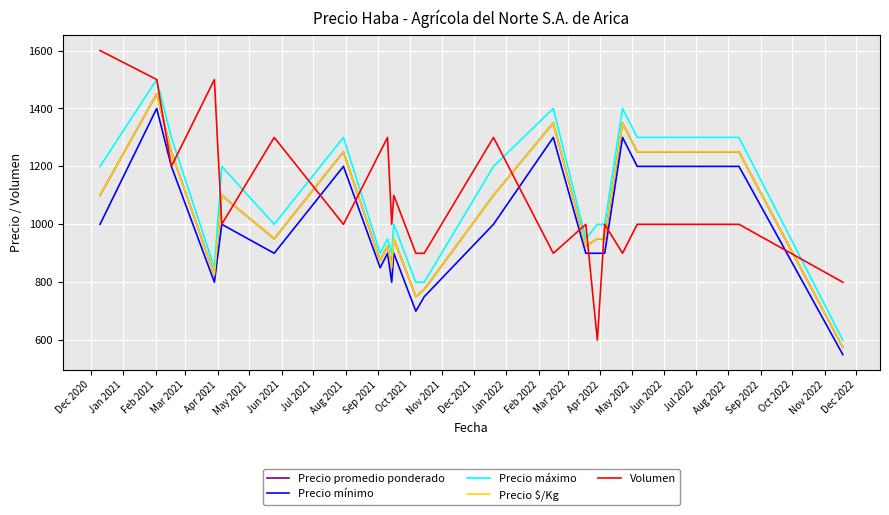

Does the chart have visible grid lines?

Yes